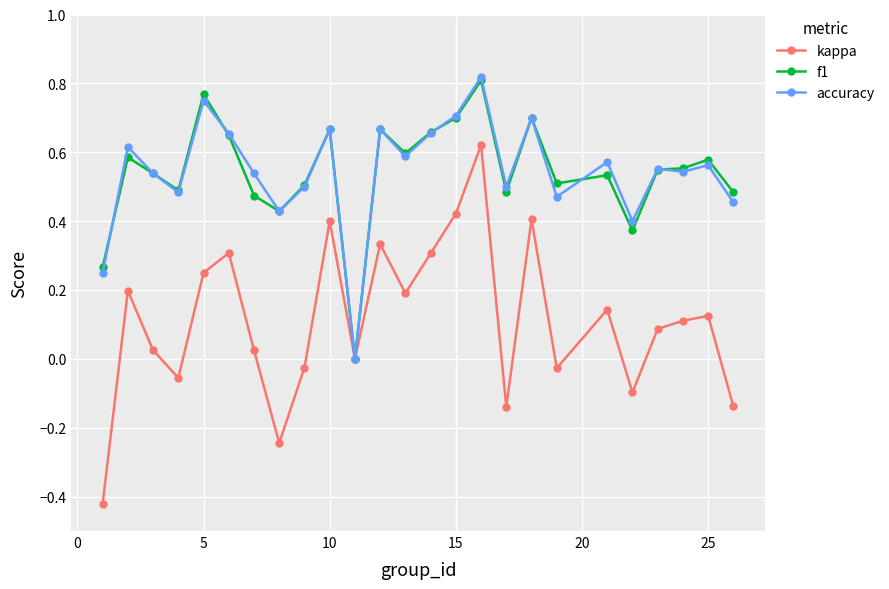

Which series has the largest range (max minus min)?

kappa